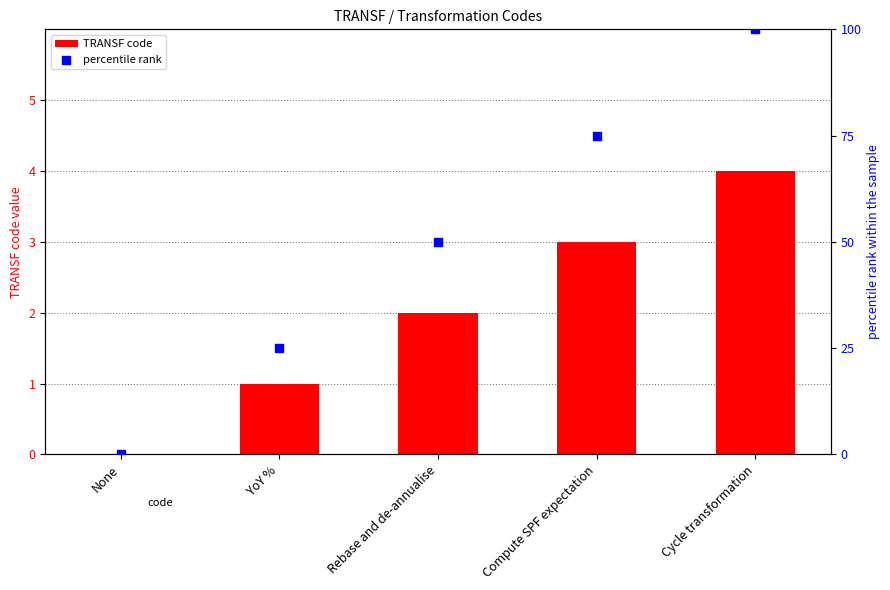

What is the total value across all series at Cycle transformation?

104